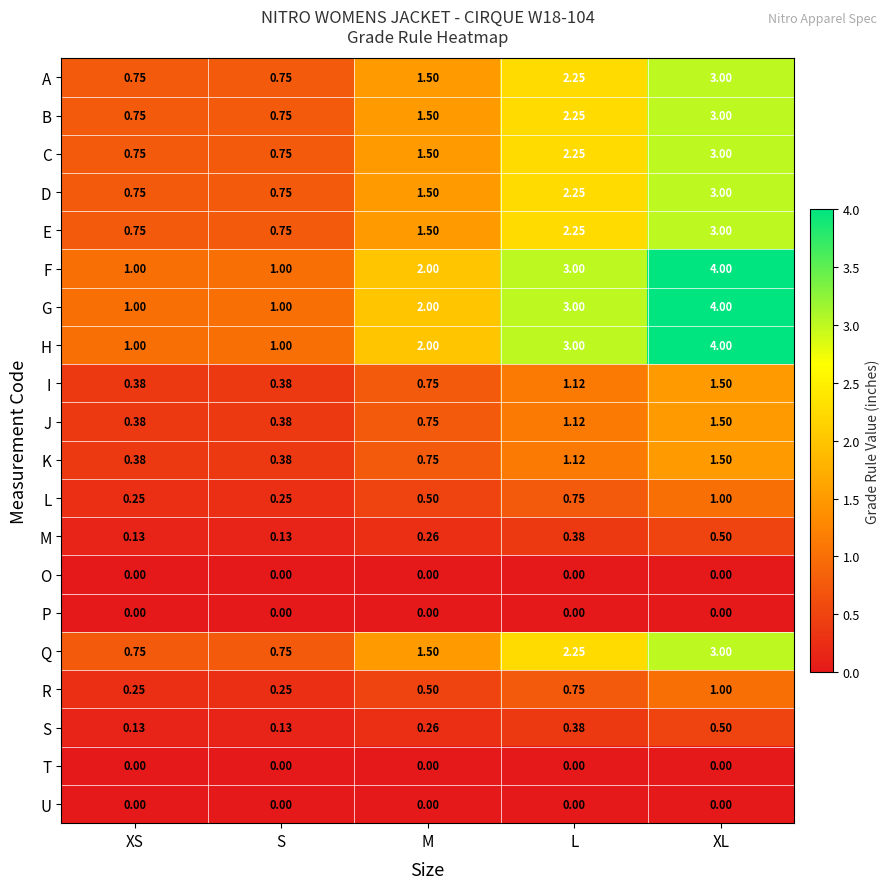

Is the value of E at M greater than the value of R at XS?

Yes